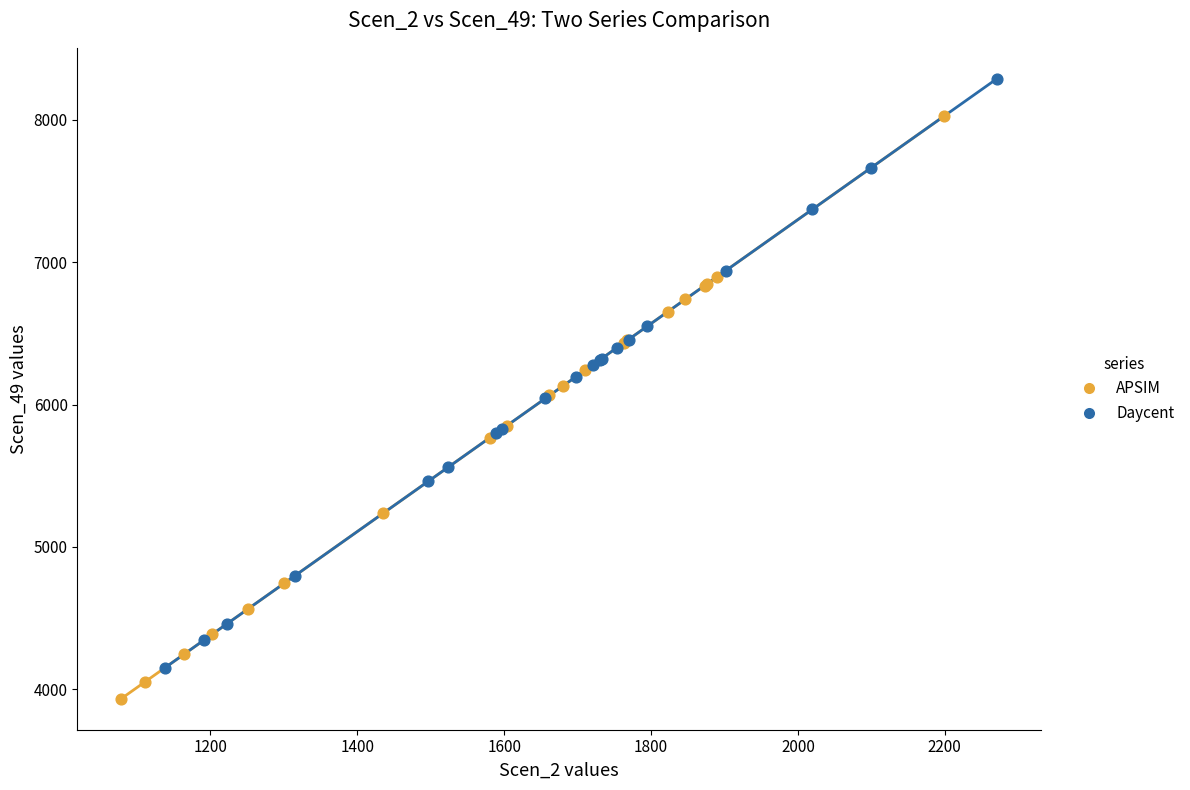

Which series contains the highest Y value?

Daycent